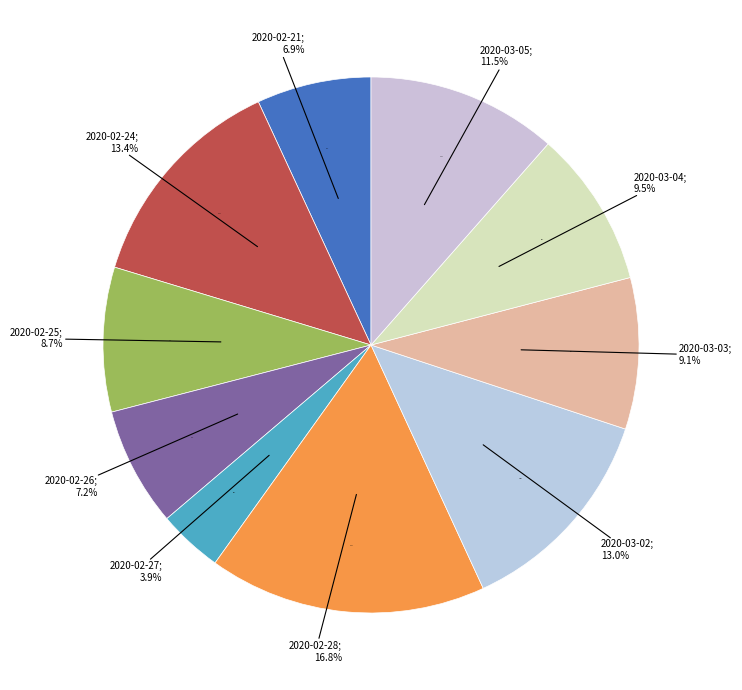

Is there any slice that represents more than half of the pie?

No